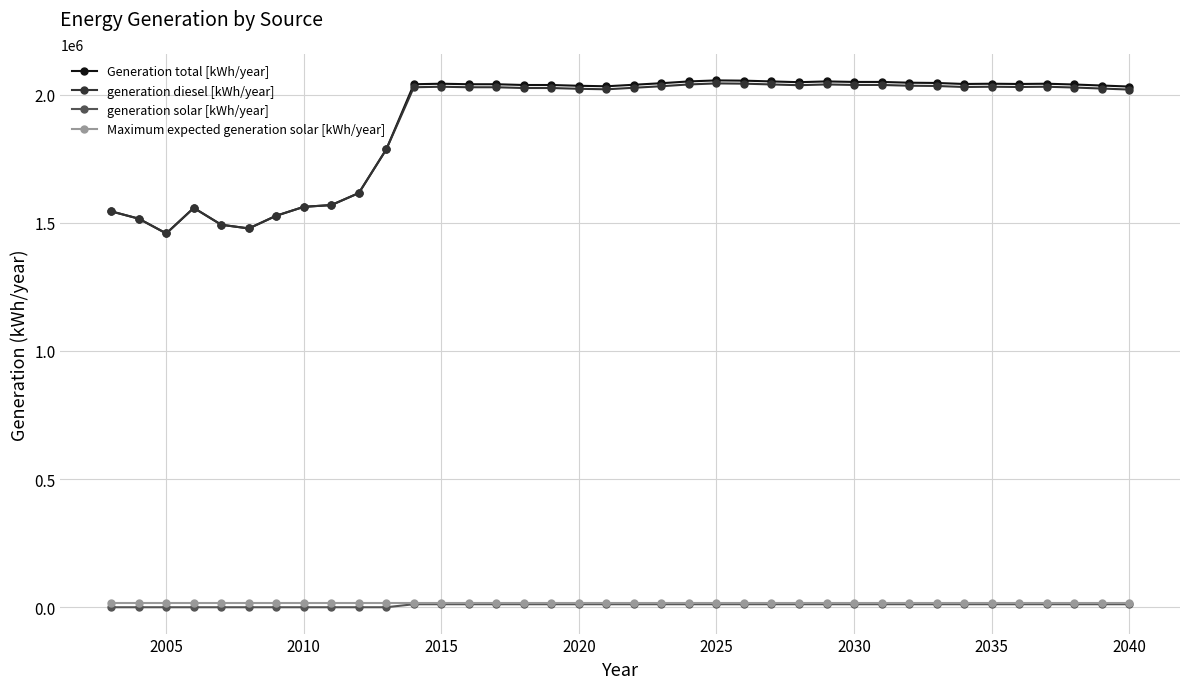

What are all the series names shown in the legend?

Generation total [kWh/year], generation diesel [kWh/year], generation solar [kWh/year], Maximum expected generation solar [kWh/year]